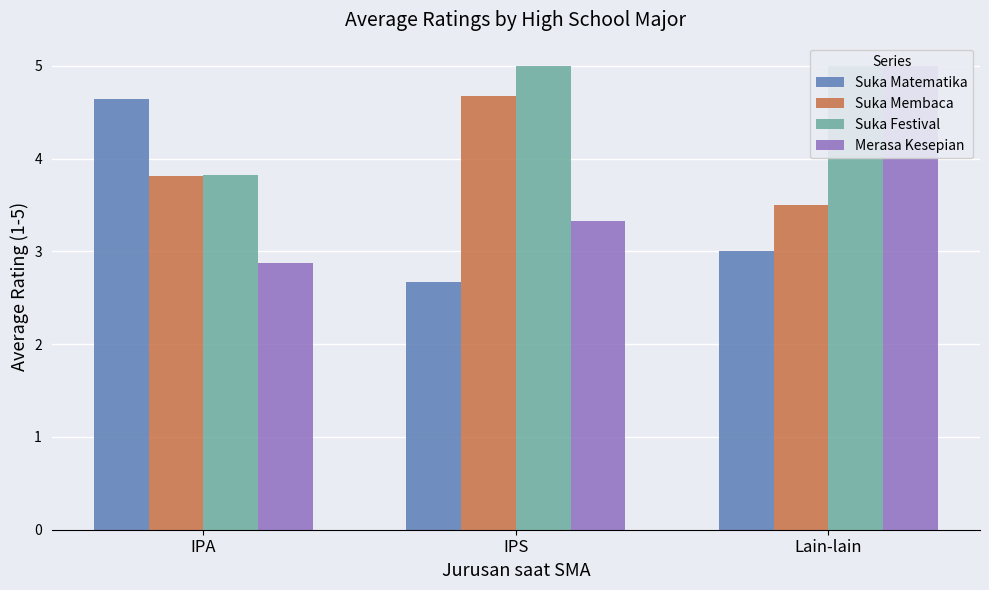

Between IPA and IPS, which series saw the biggest shift?

Suka Matematika